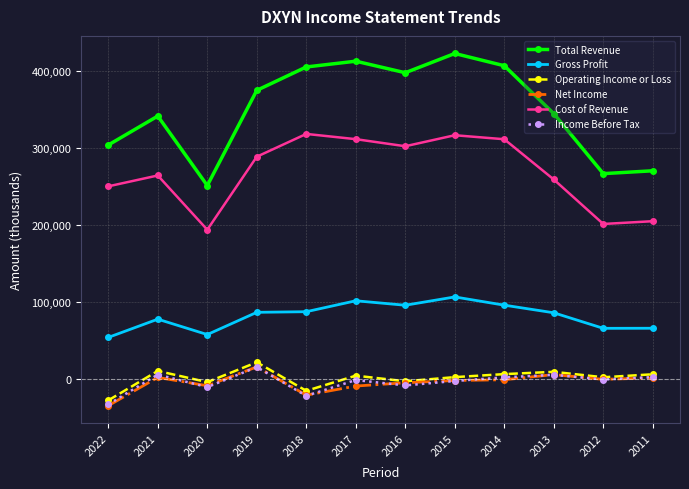

The Gross Profit series shows 109258 at 2021. True or false?

False